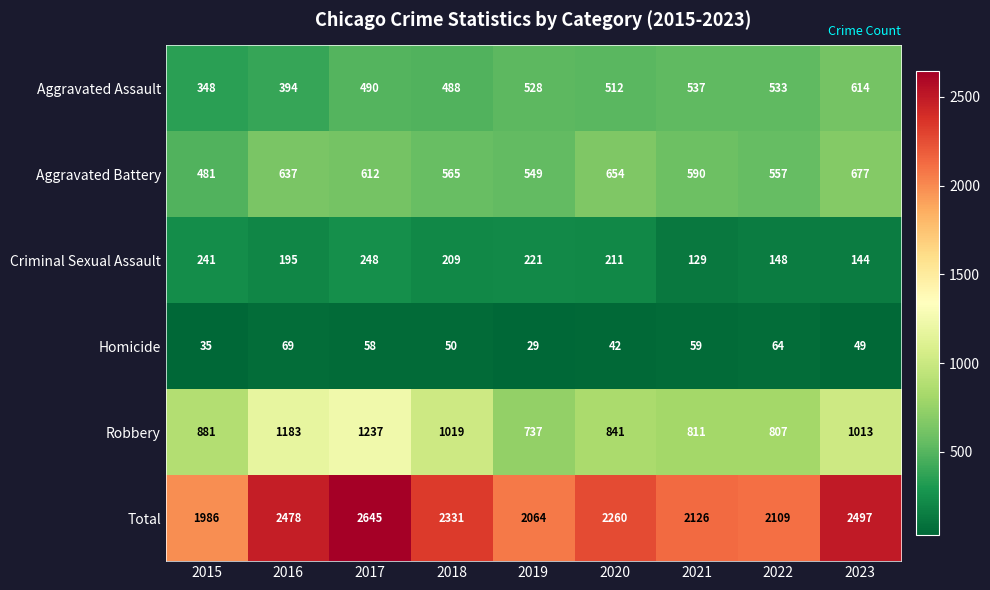

Where does the Homicide series first go above 50?

2016